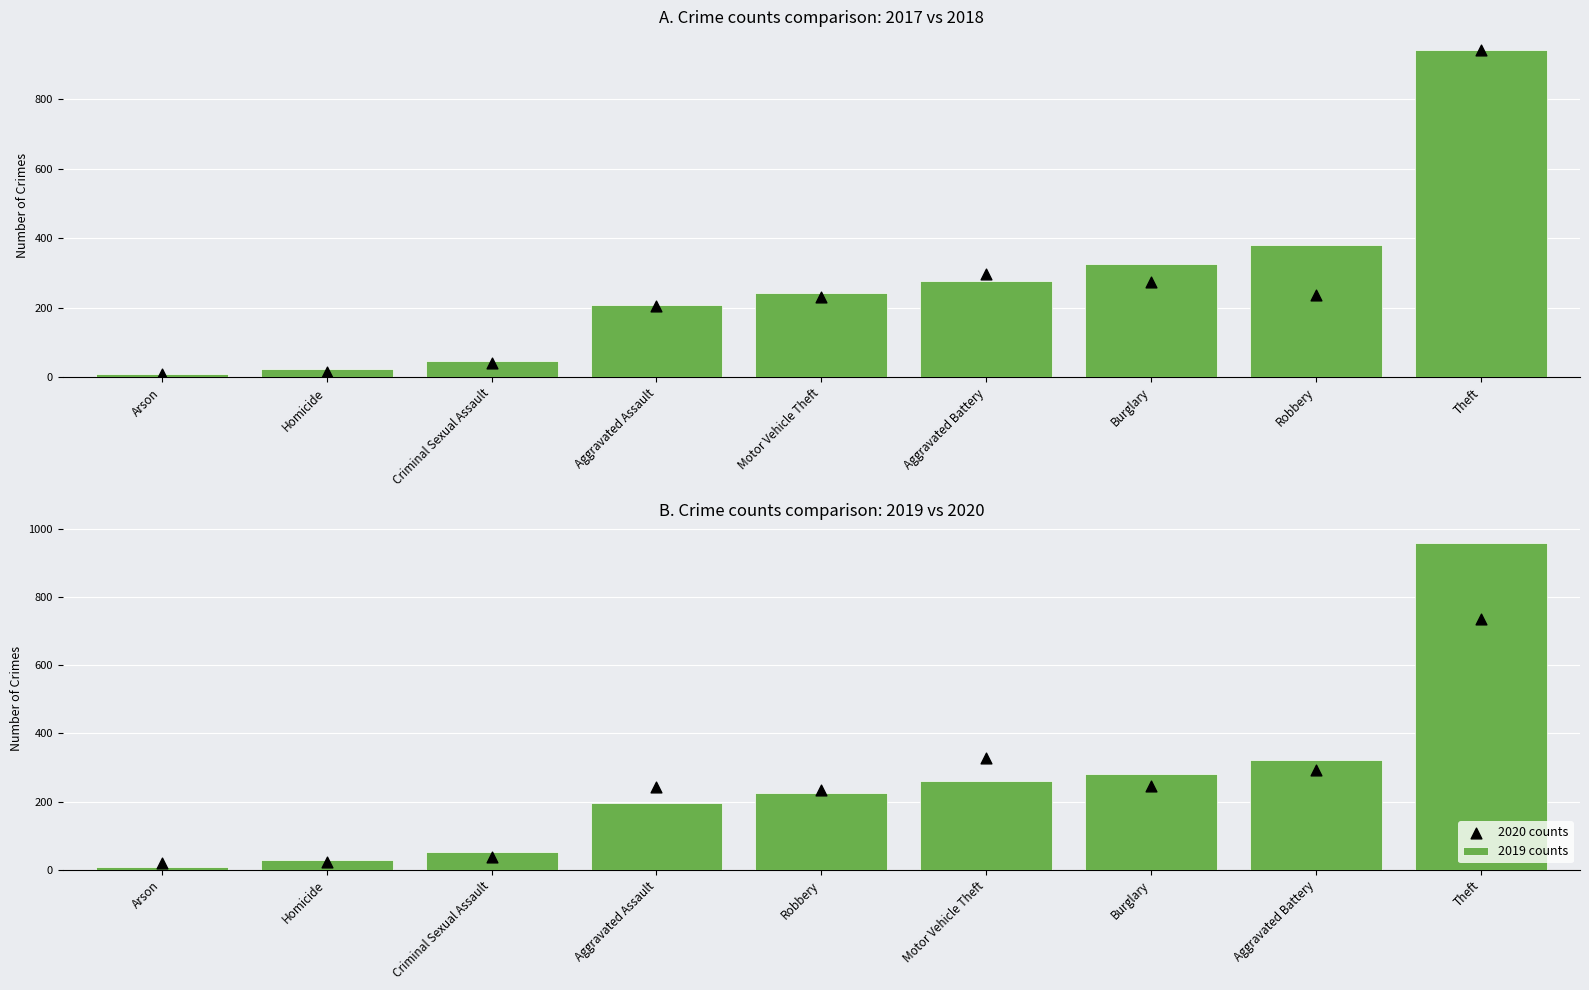

What is the sum of the 2019 counts values at Motor Vehicle Theft and Robbery?

484